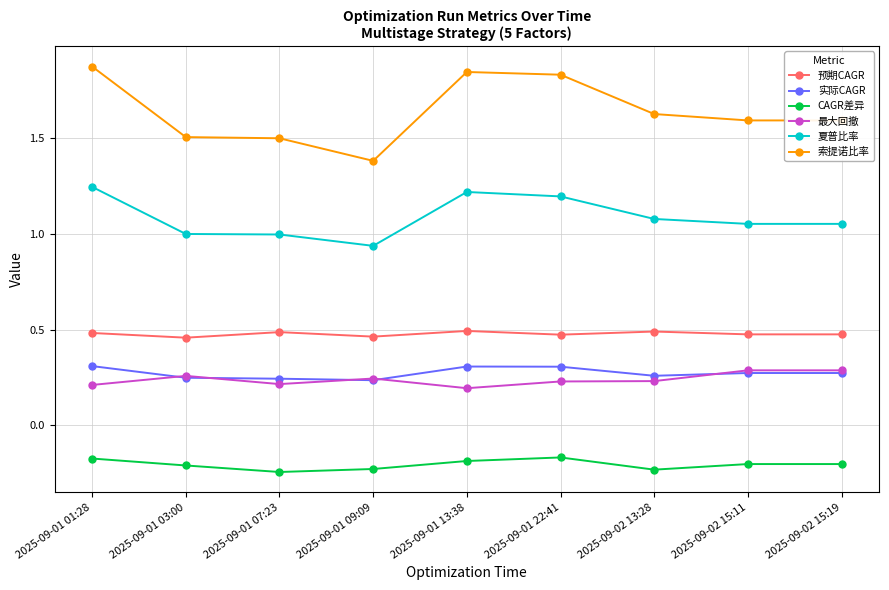

Which series has the widest spread of values?

索提诺比率